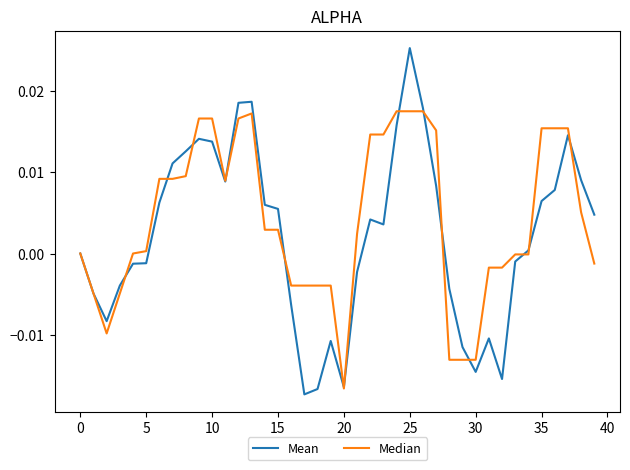

Which series has the largest range (max minus min)?

Mean